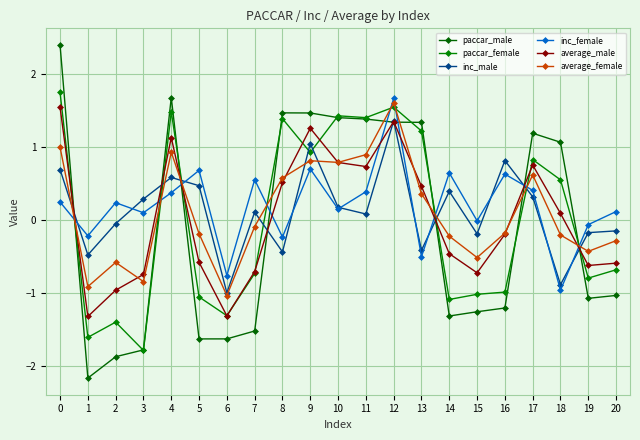

Is this an area chart (filled region under the line)?

No